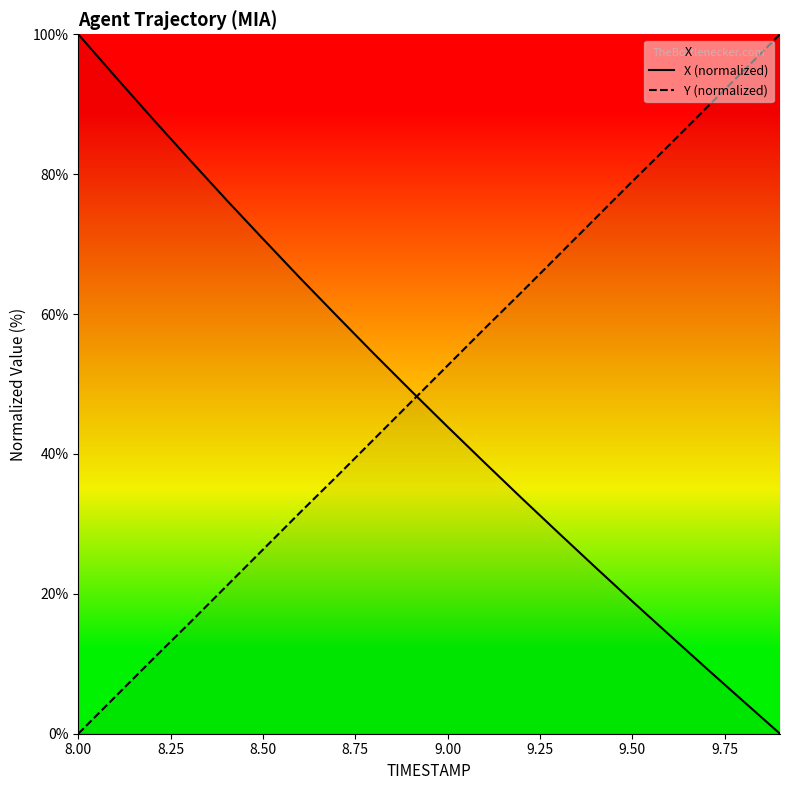

At which label does Y (normalized) first exceed 52?

9.00